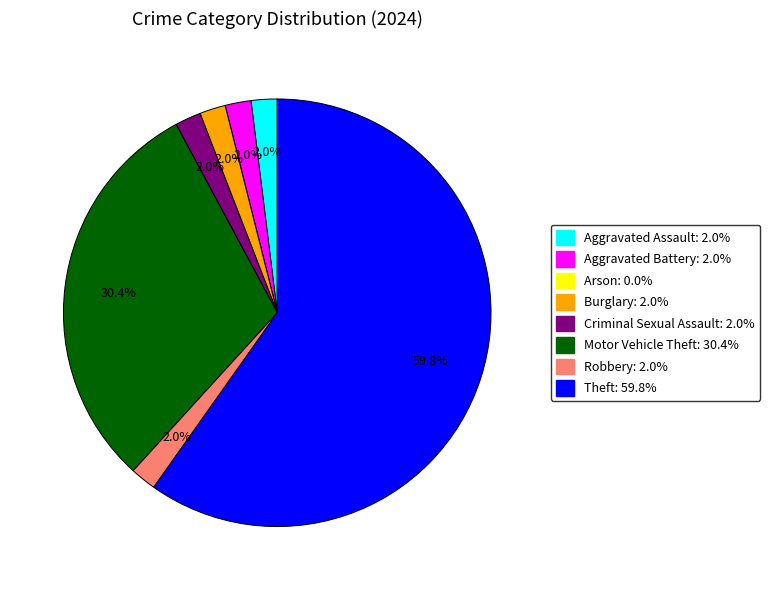

Combined, do Criminal Sexual Assault and Motor Vehicle Theft account for over 50%?

No